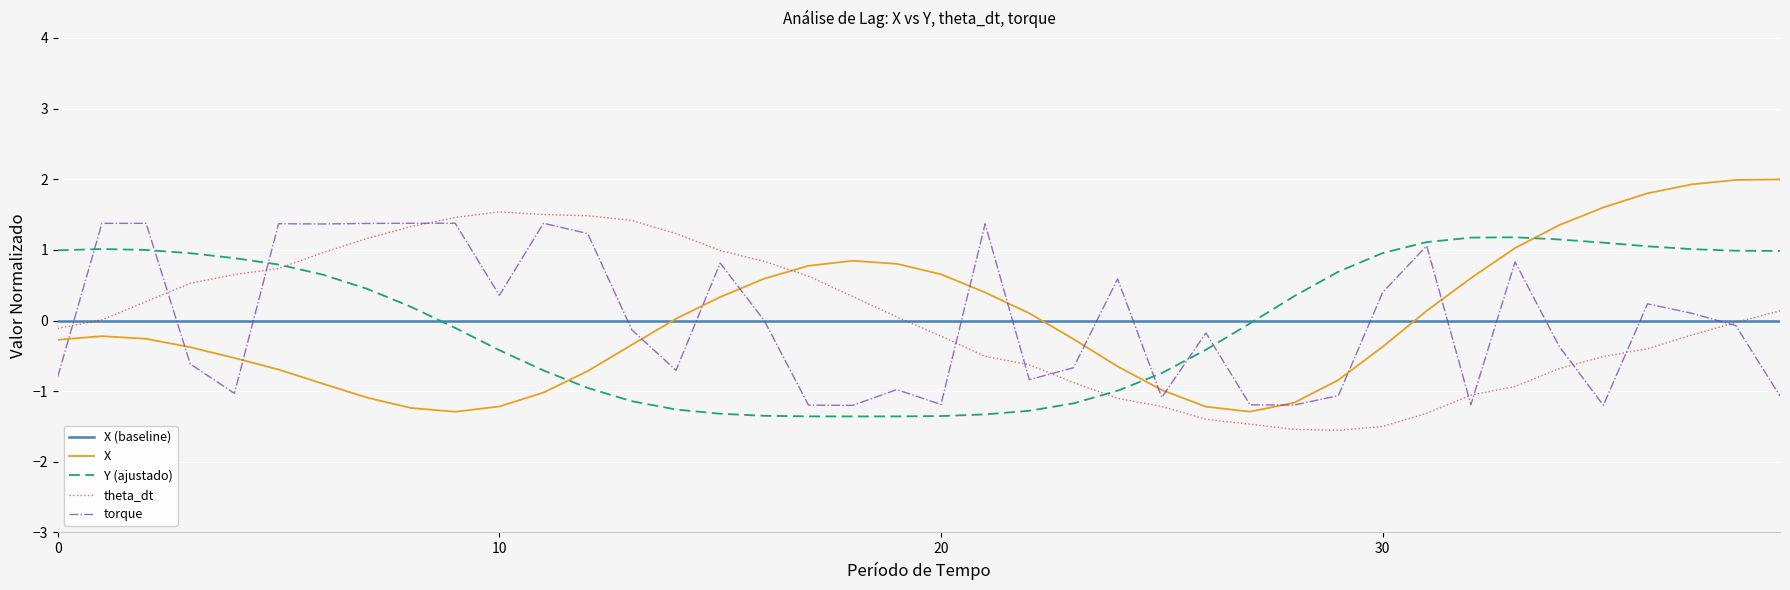

At how many categories does at least one series exceed 0?

36